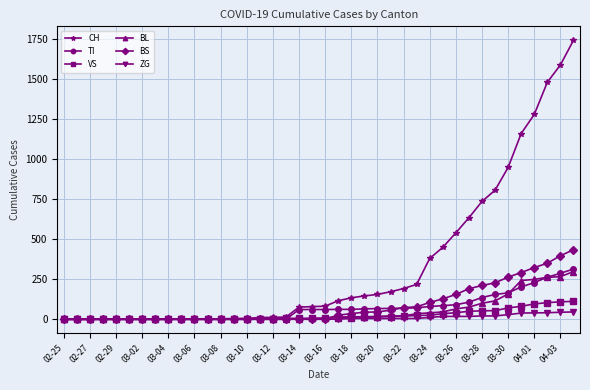

Count the number of categories in the chart.

40